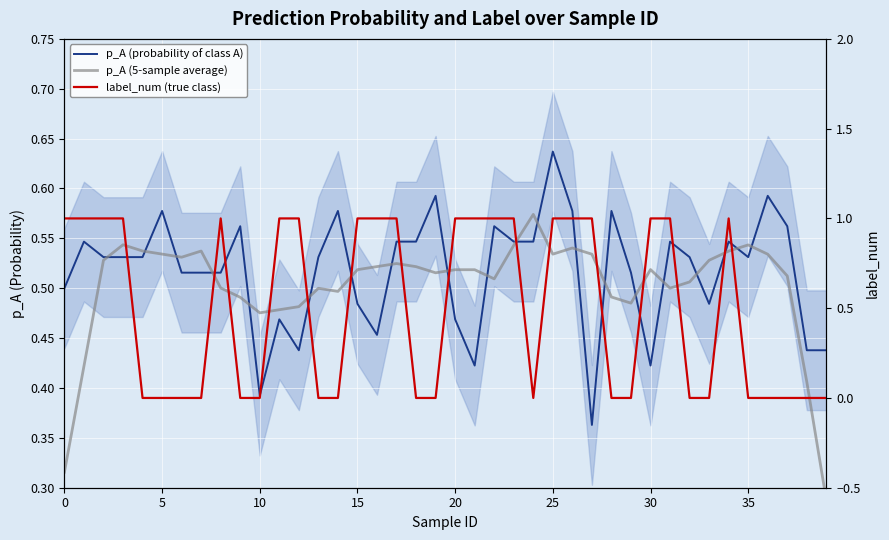

How many values in label_num (true class) are above zero?

20